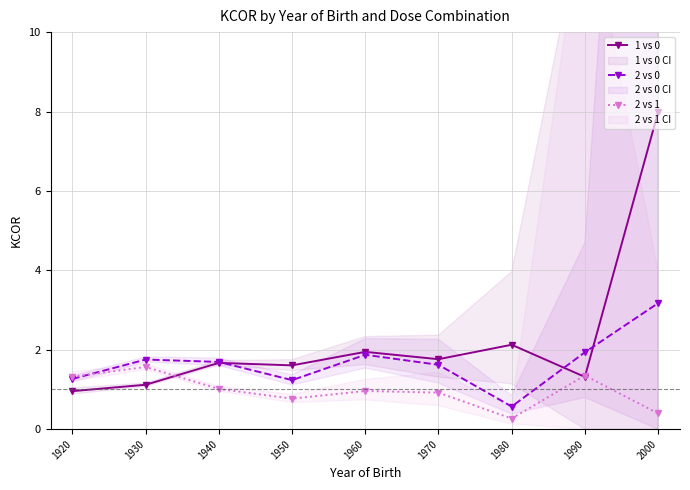

What is the value of the 1 vs 0 point at the 6th from the left?

1.8